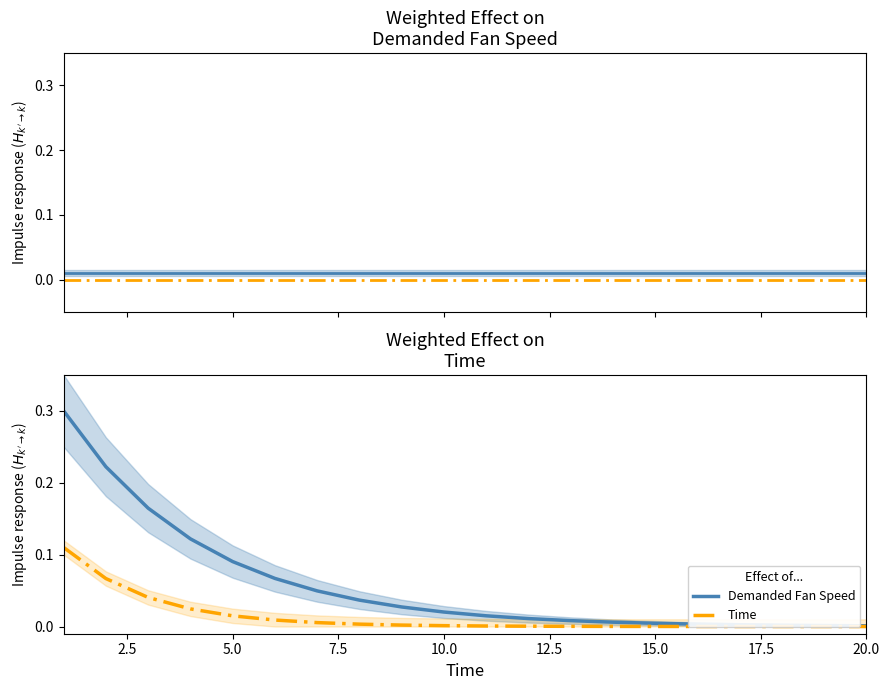

What is the maximum value for Demanded Fan Speed?

0.3